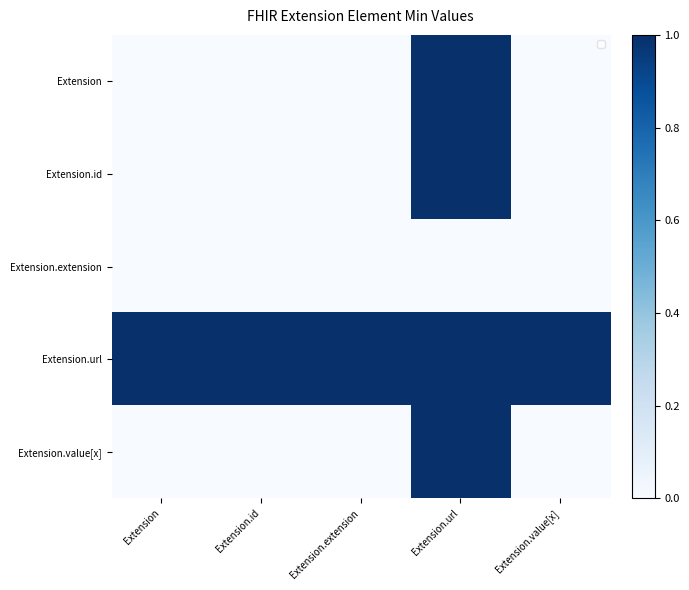

At how many categories does at least one series exceed 0?

5